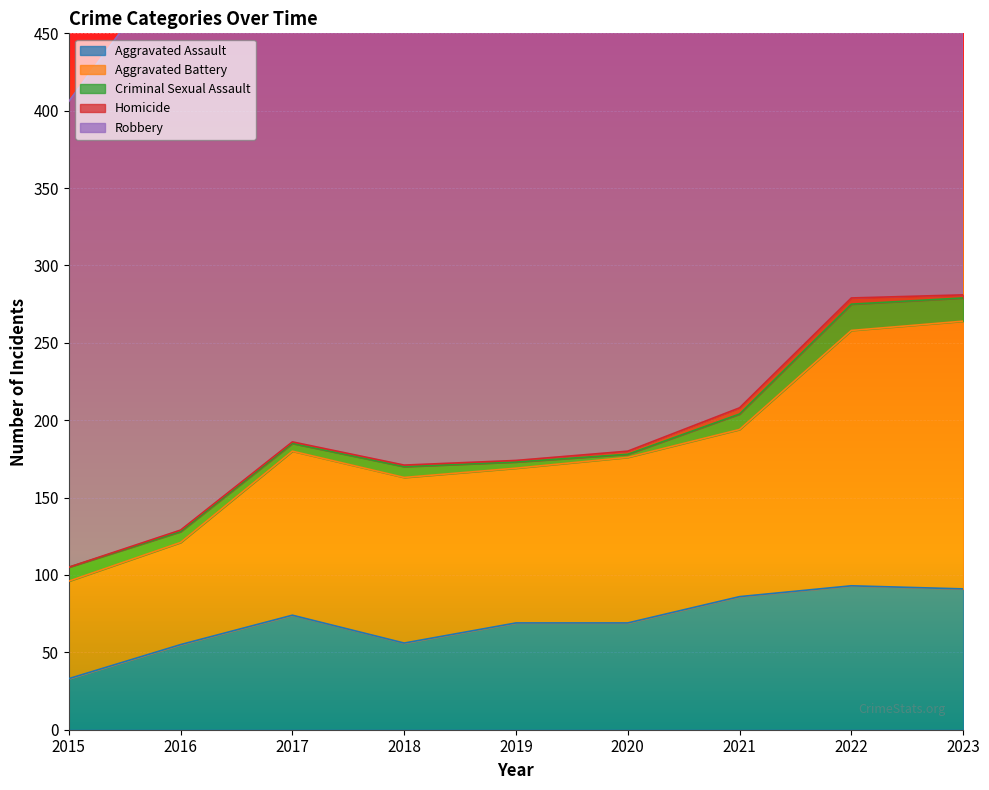

List the labels in order of Robbery value, smallest first.

2015, 2023, 2017, 2018, 2021, 2016, 2020, 2022, 2019